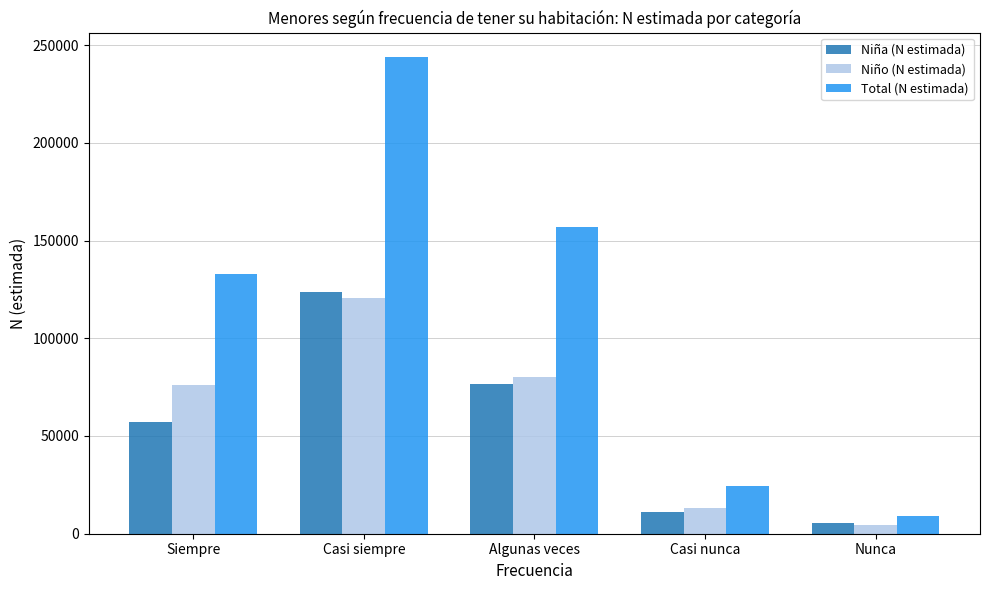

List the series in order of their peak value, lowest first.

Niño (N estimada), Niña (N estimada), Total (N estimada)